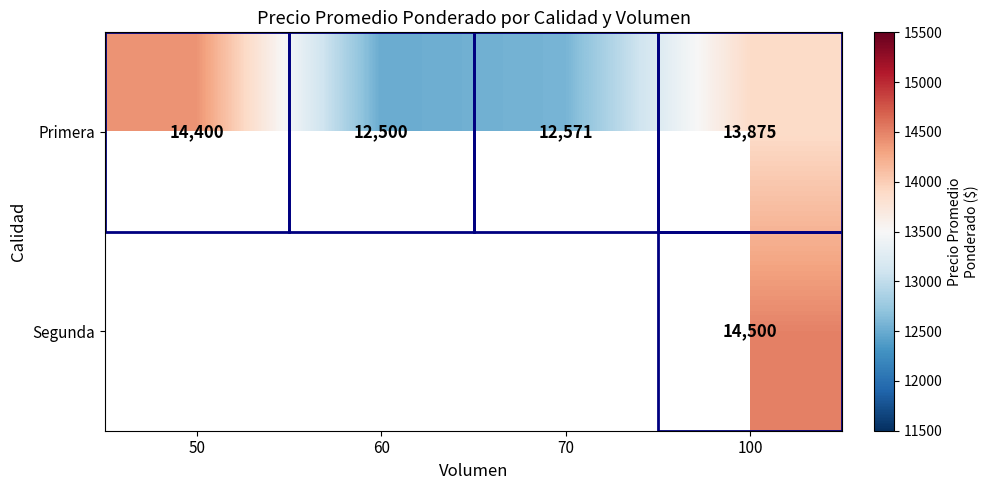

At which label does Primera reach its peak?

50